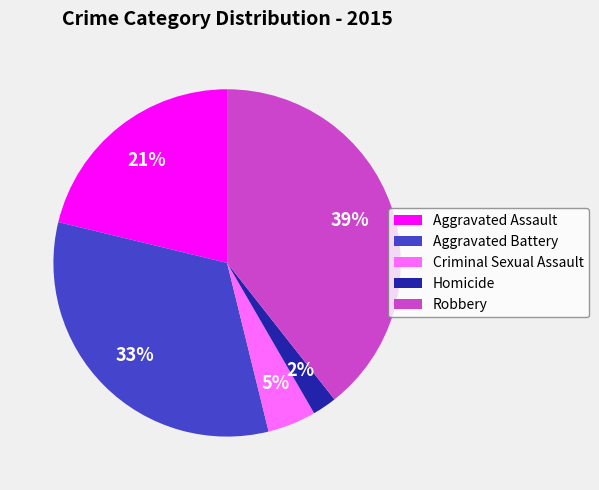

To the nearest percent, what portion does Robbery represent?

39%